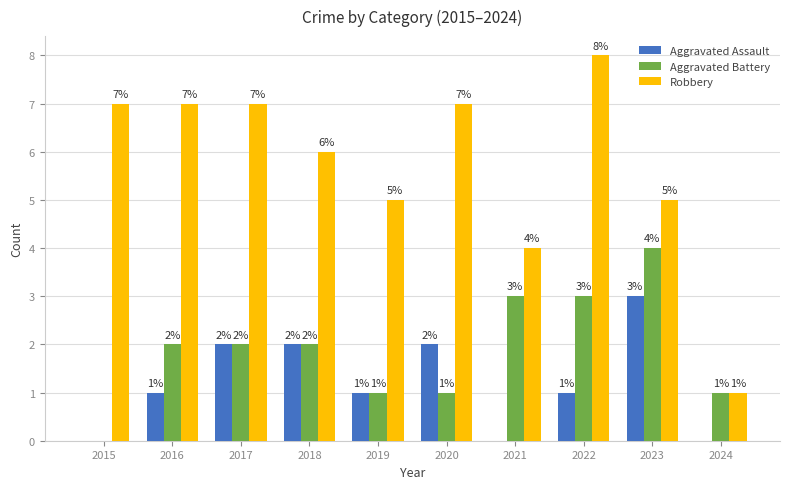

What is the total value across all series at 2015?

7